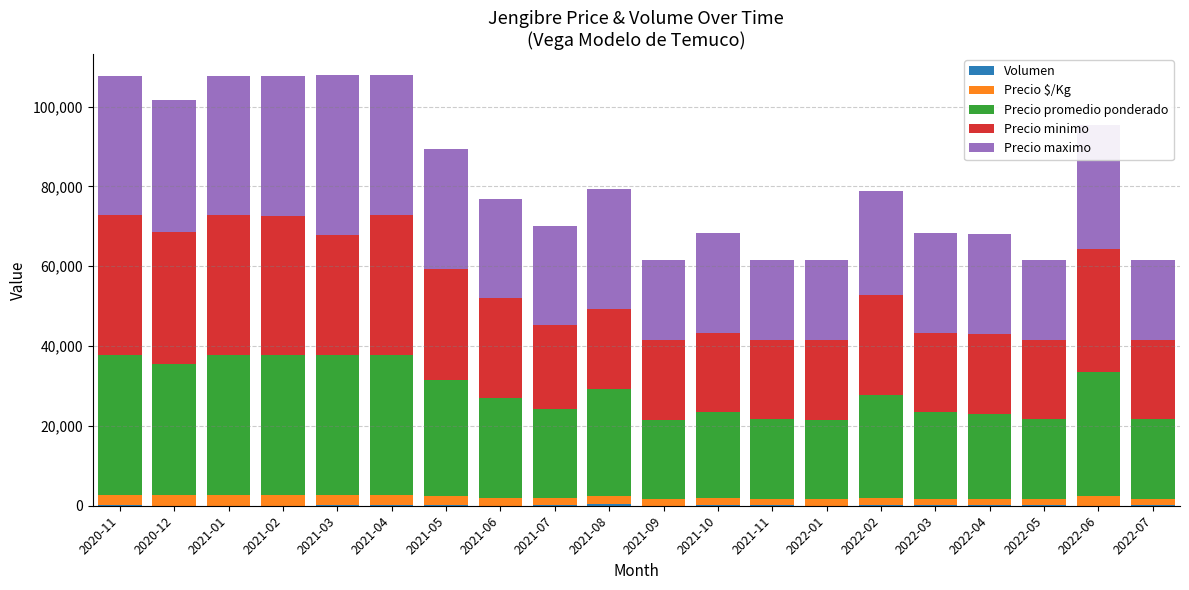

Rank the categories by Precio promedio ponderado value from lowest to highest.

2021-09, 2021-11, 2022-01, 2022-05, 2022-07, 2022-04, 2021-10, 2022-03, 2021-07, 2021-06, 2022-02, 2021-08, 2021-05, 2022-06, 2020-12, 2020-11, 2021-01, 2021-02, 2021-03, 2021-04